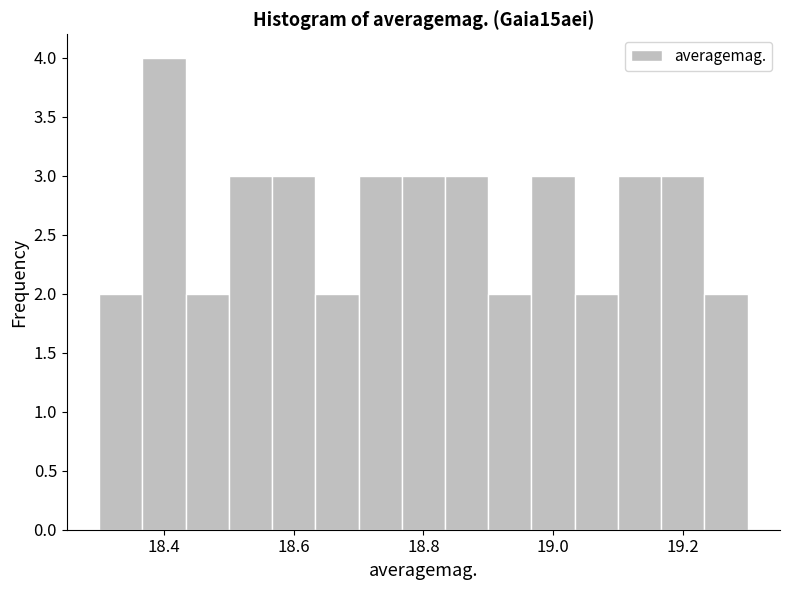

Around what value on the x-axis is the tallest bar? Give the approximate position of its centre, as read against the axis.

18.40